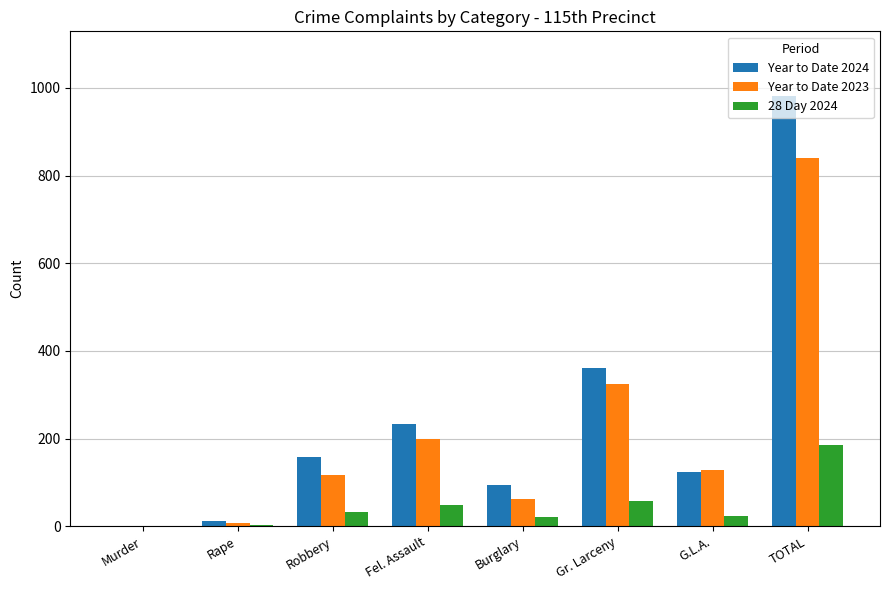

At which category is the sum across all series the highest?

TOTAL